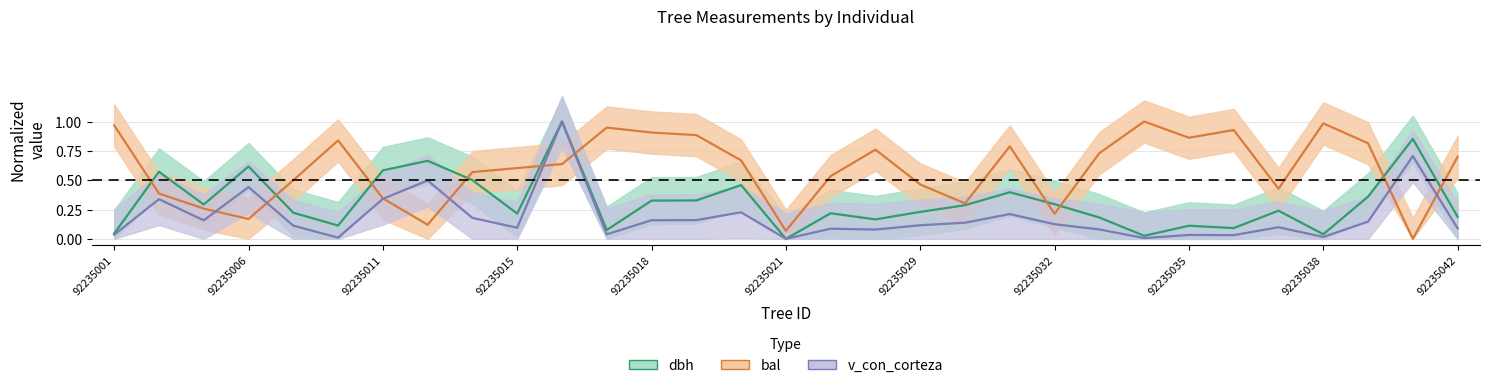

What is the total value across all series at 92235022?

0.8